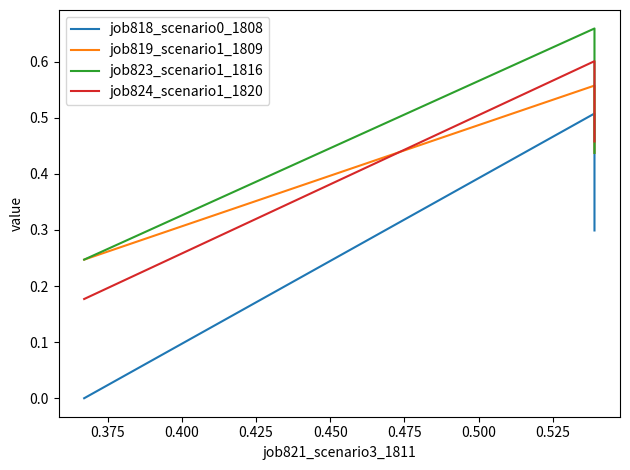

Does the chart display data point markers on the line(s)?

No